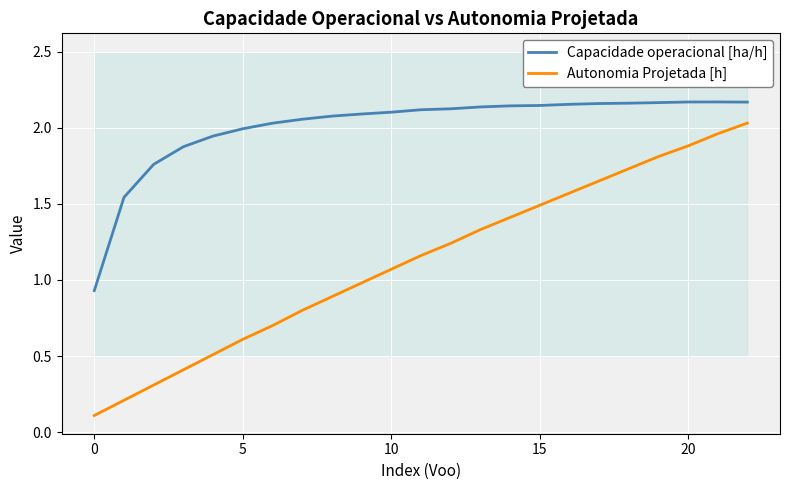

Rank the series at 11 from lowest to highest value.

Autonomia Projetada [h], Capacidade operacional [ha/h]